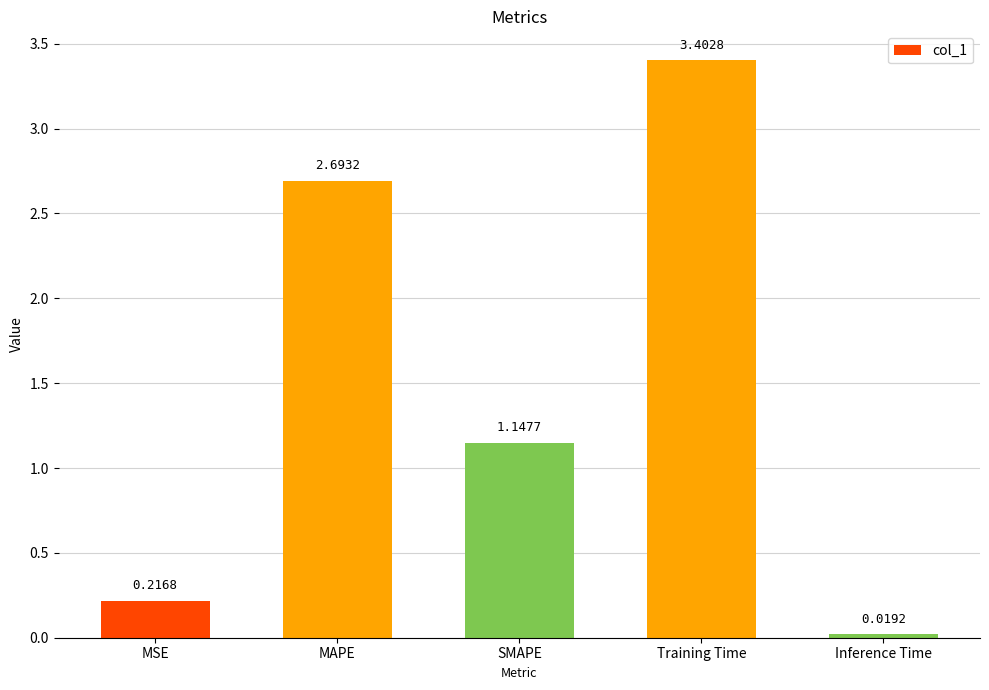

What is the sum of the values at Training Time and MSE?

3.6